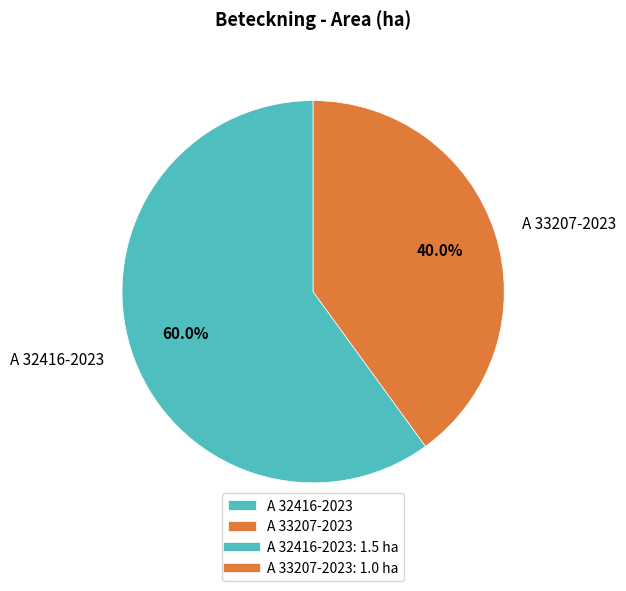

Is the sum of A 33207-2023 and A 32416-2023 greater than half?

Yes